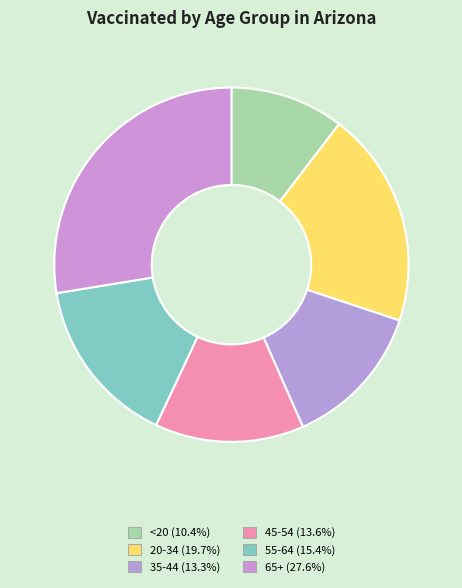

How many slices are in this pie chart?

6